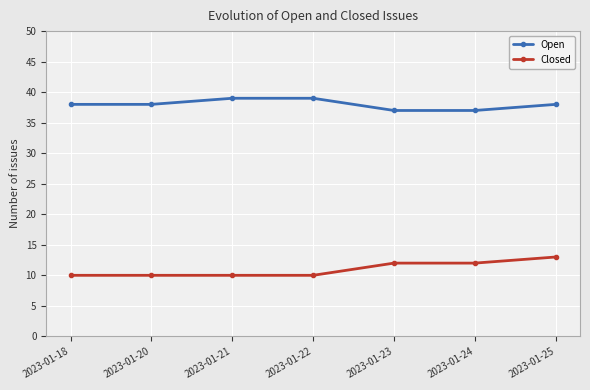

Rank the series by their maximum value, from highest to lowest.

Open, Closed